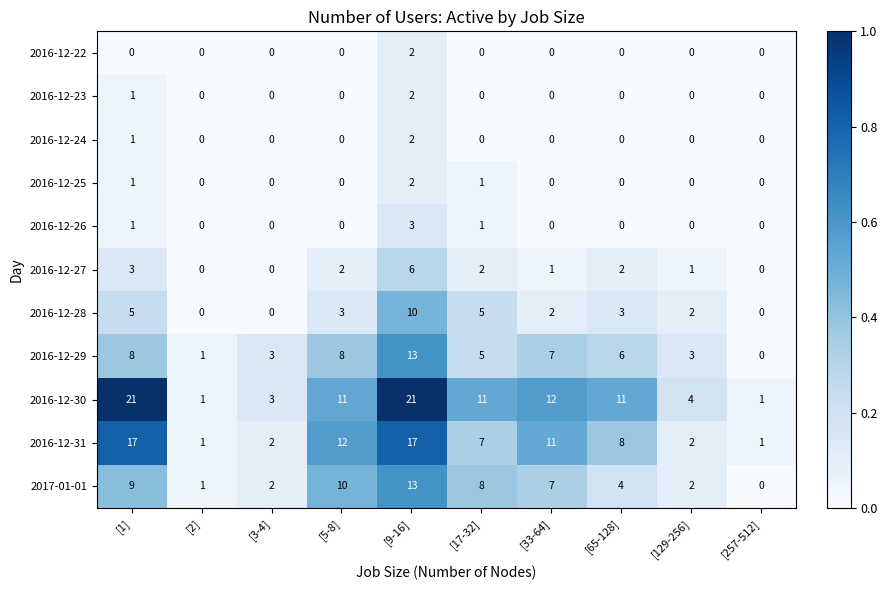

At which category is the sum across all series the highest?

[9-16]